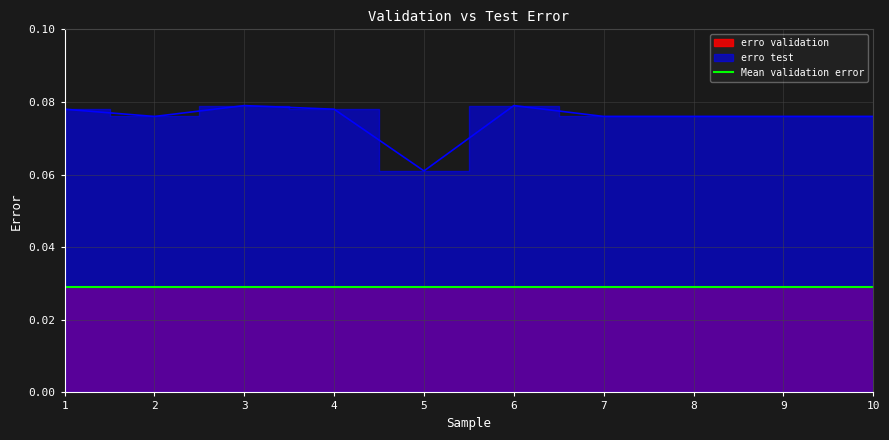

At which category does the data reach its first local peak?

3